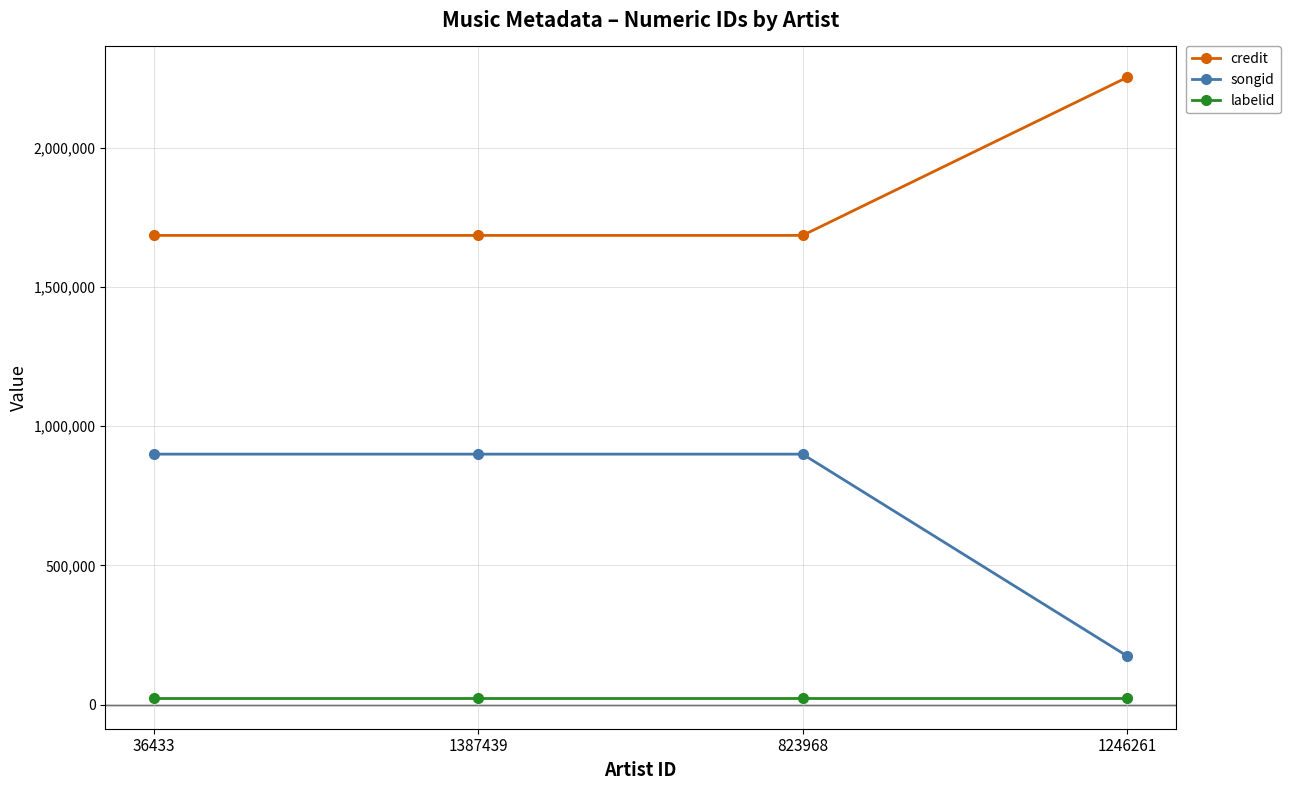

Reading left to right, transcribe all the data shown in this chart.

credit: 36433=1685656	1387439=1685656	823968=1685656	1246261=2253024
songid: 36433=899885	1387439=899885	823968=899885	1246261=175187
labelid: 36433=24944	1387439=24944	823968=24944	1246261=24944